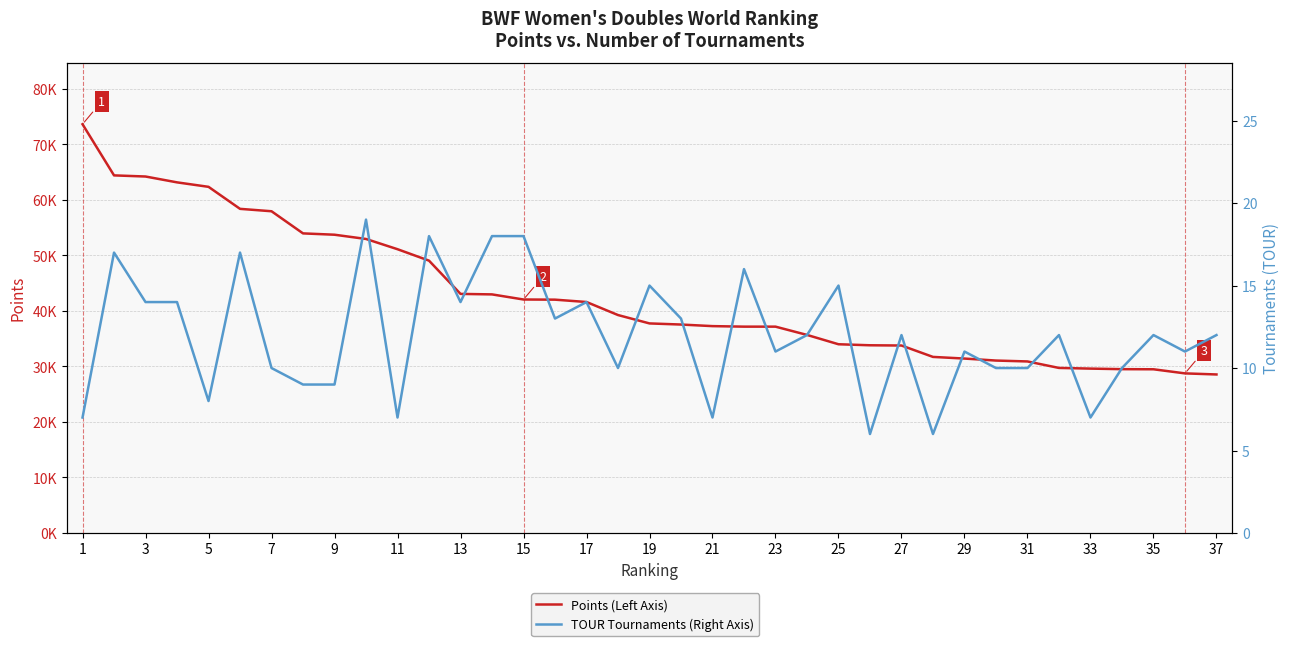

Is it true that Points (Left Axis) equals 37451.2 at 9?

False